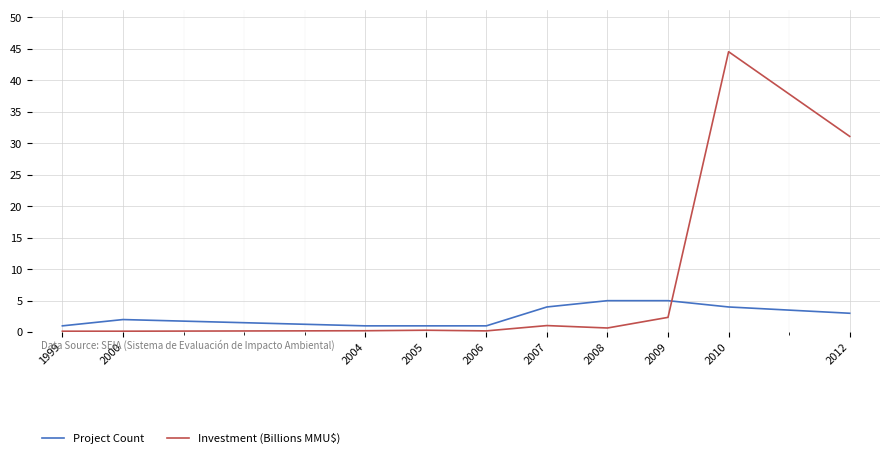

What is the average value of the Project Count series?

2.7